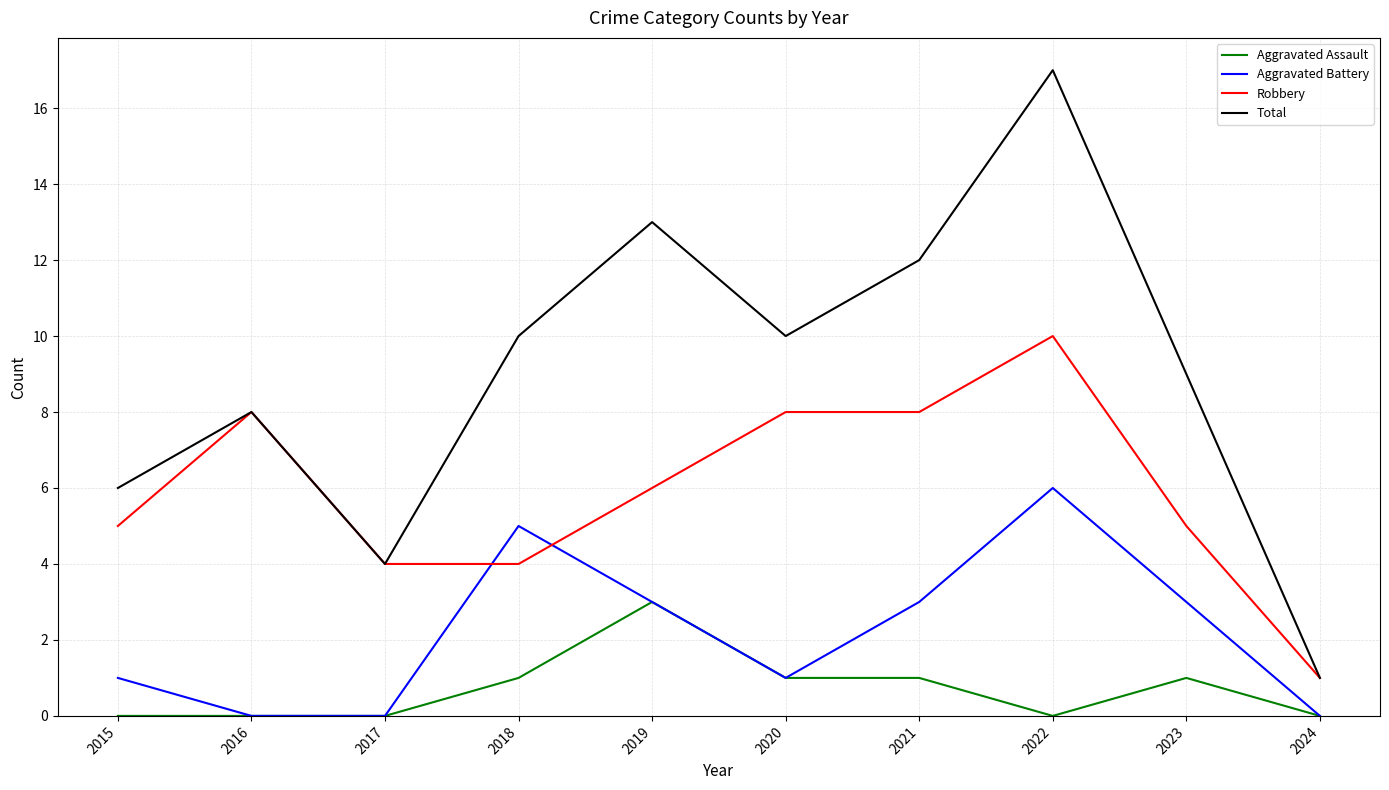

Where do Robbery and Aggravated Battery first cross each other?

2017 and 2018